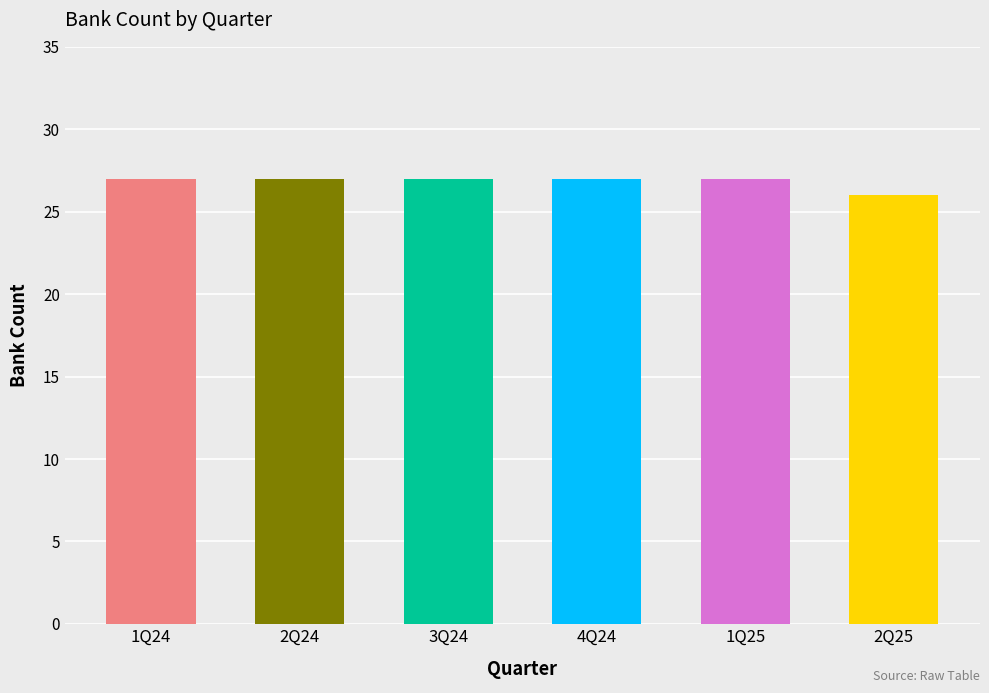

Reading right to left, list all the values displayed in this chart.

26	27	27	27	27	27